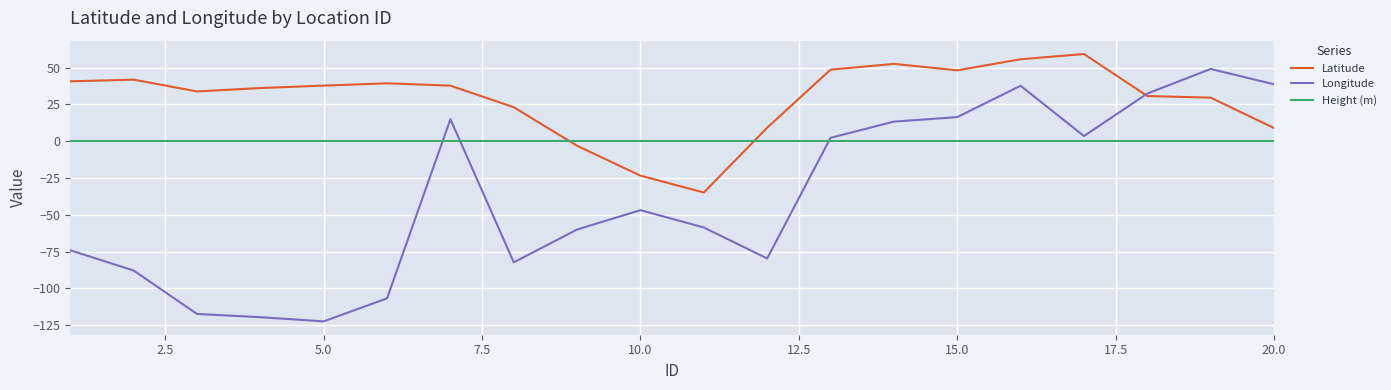

What is the lowest value of the Longitude series?

-122.4